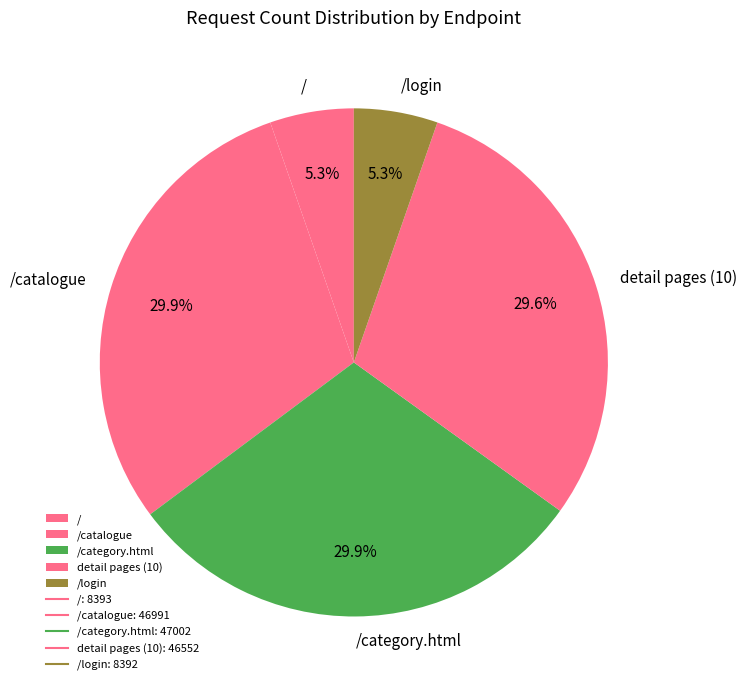

Combined, what portion of the pie is /login and /category.html?

35.2%